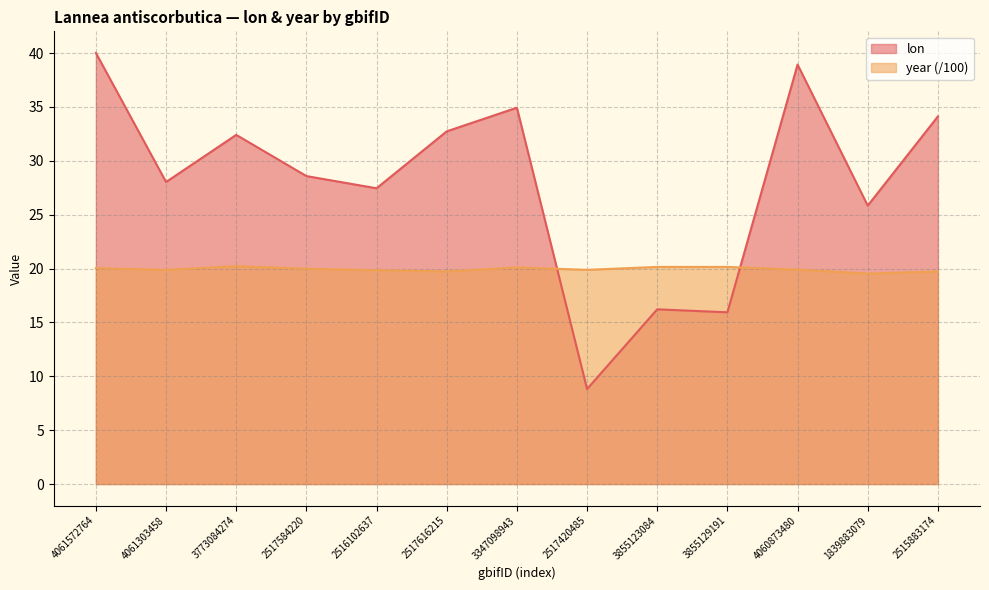

True or false: lon and year cross at least once.

True